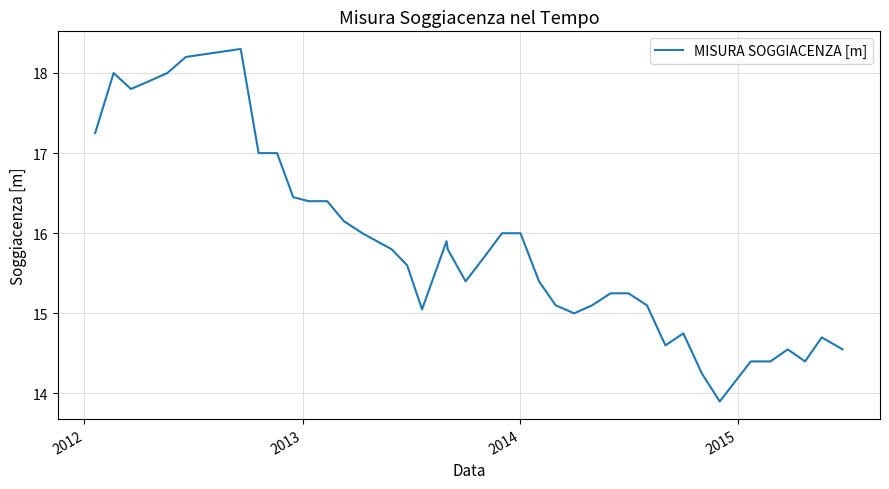

What is the difference between the maximum and minimum values?

4.4